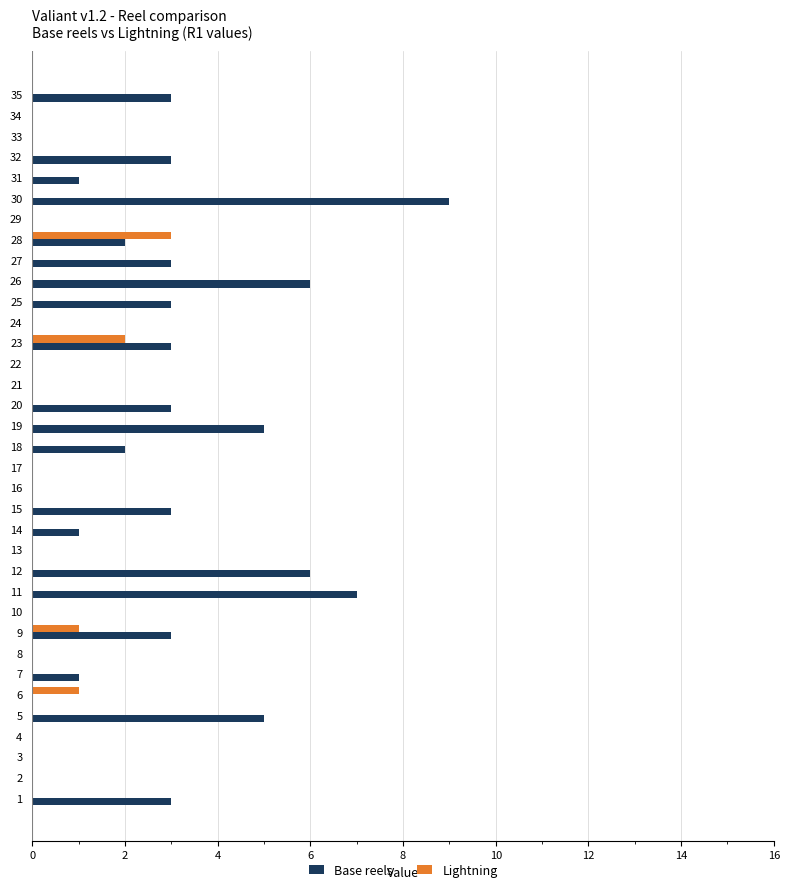

What is the sum of all Base reels values?

72